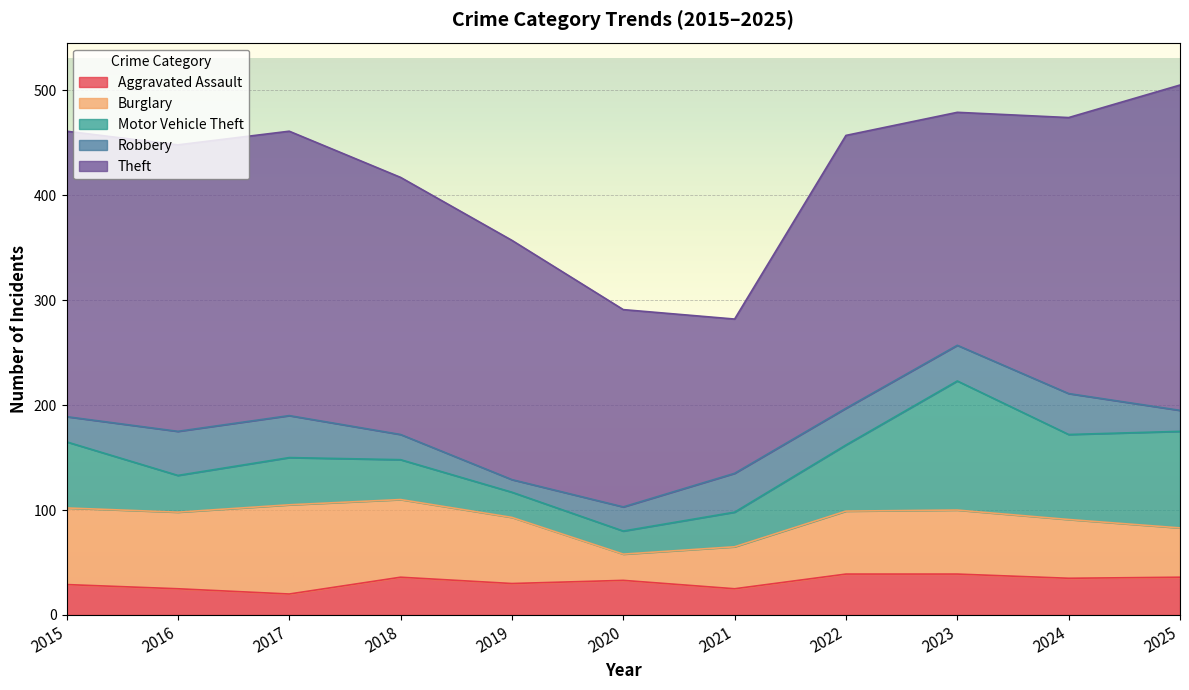

At which category does the chart reach its minimum across all series?

2019